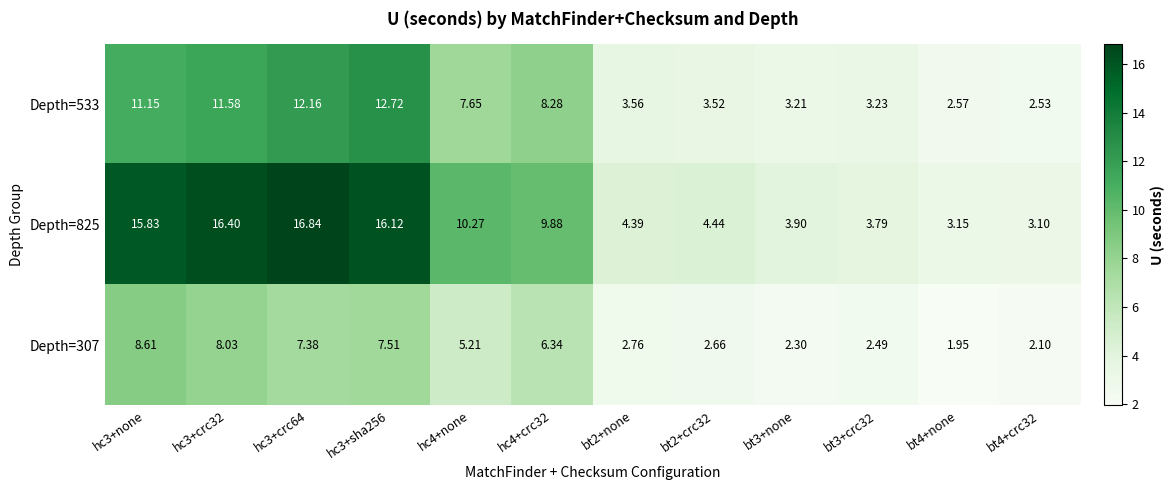

At hc4+crc32, list the series in order from largest to smallest.

Depth=825, Depth=533, Depth=307